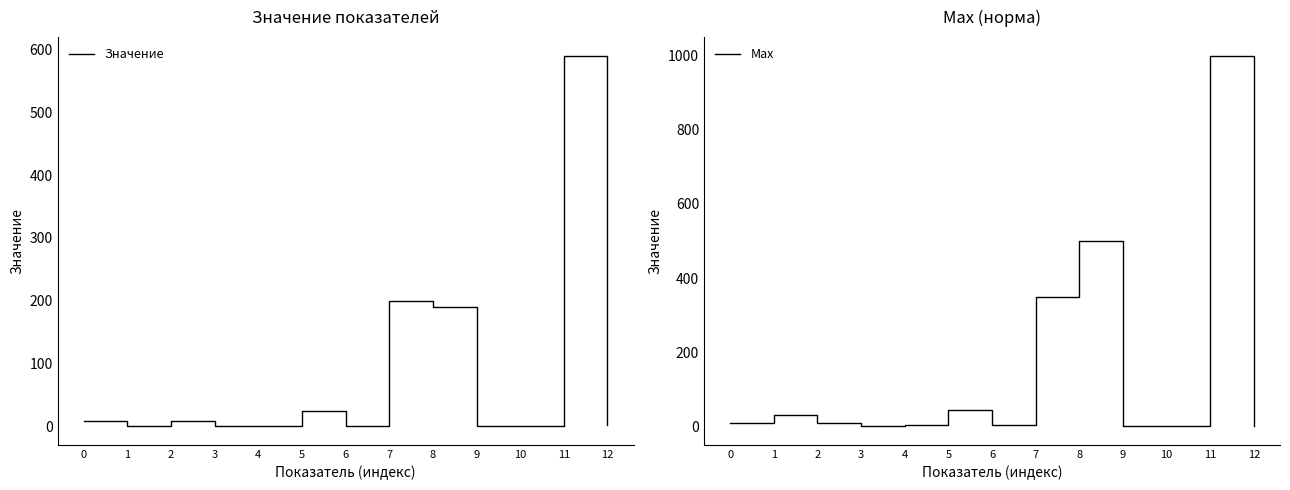

Where is the first local maximum for Max?

1